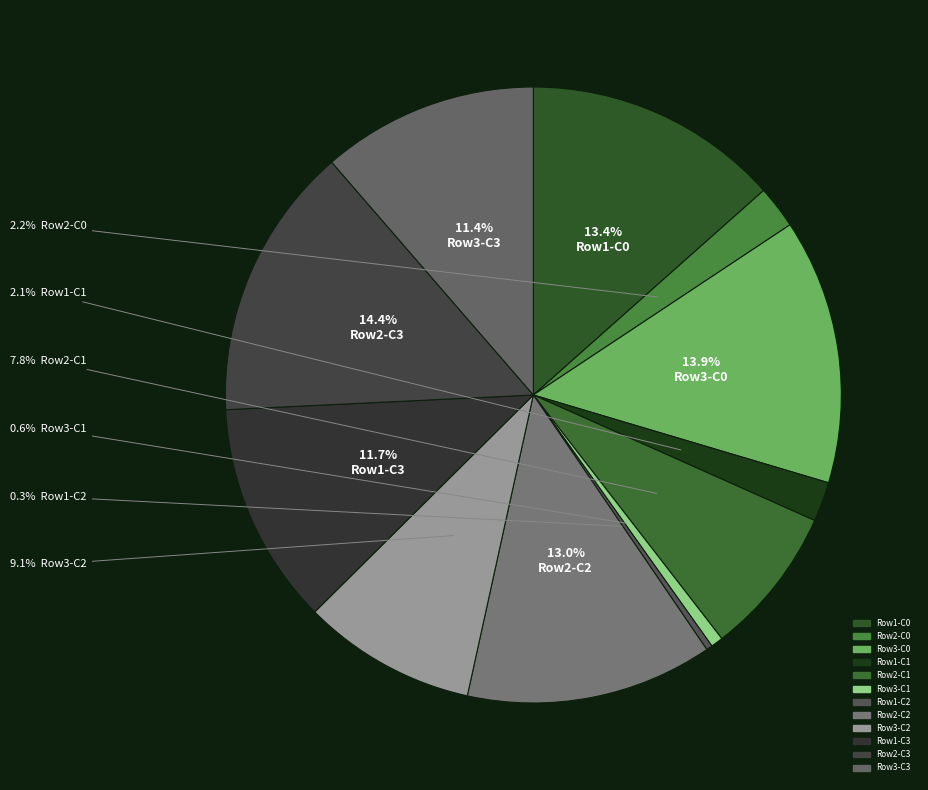

To the nearest percent, what is the average slice percentage?

8%